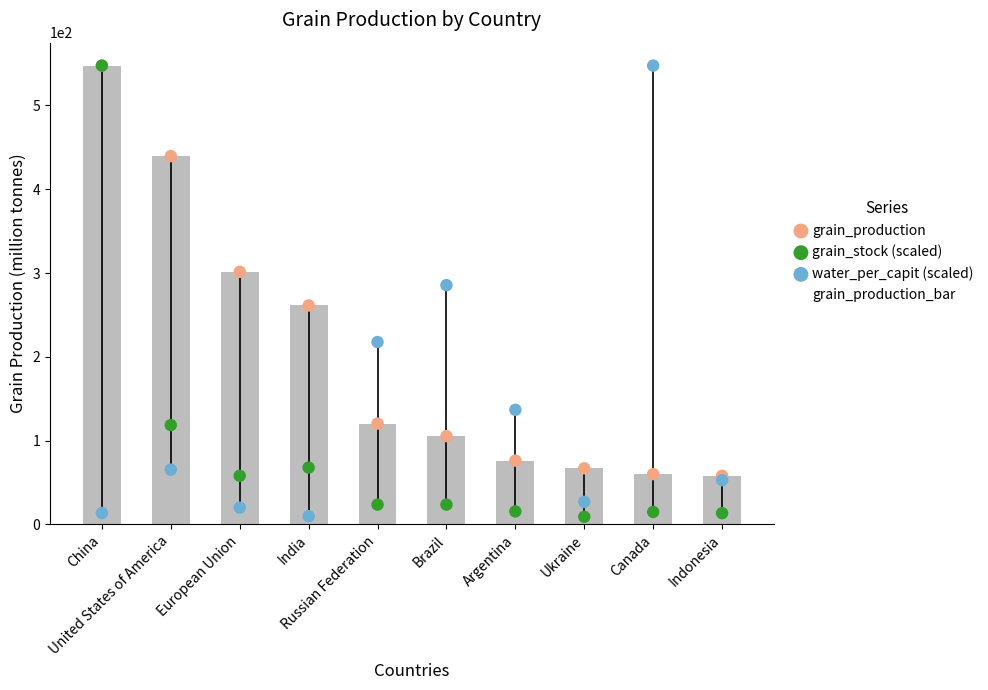

At which category is the sum across all series the highest?

China